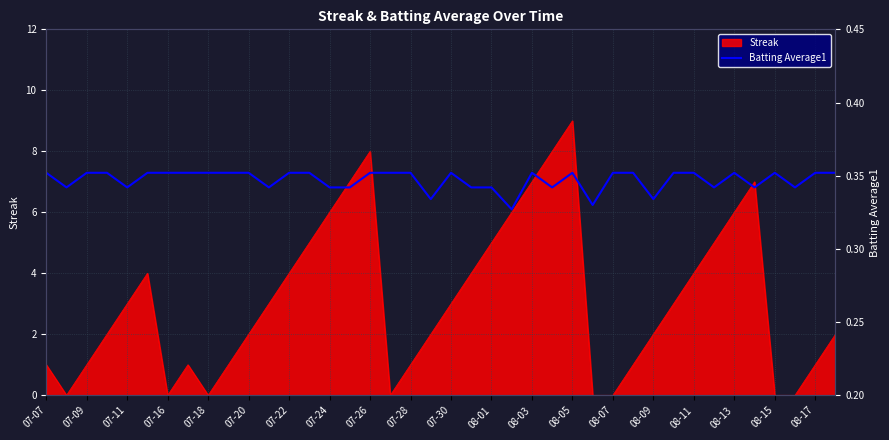

At which label does Streak reach its peak?

08-05